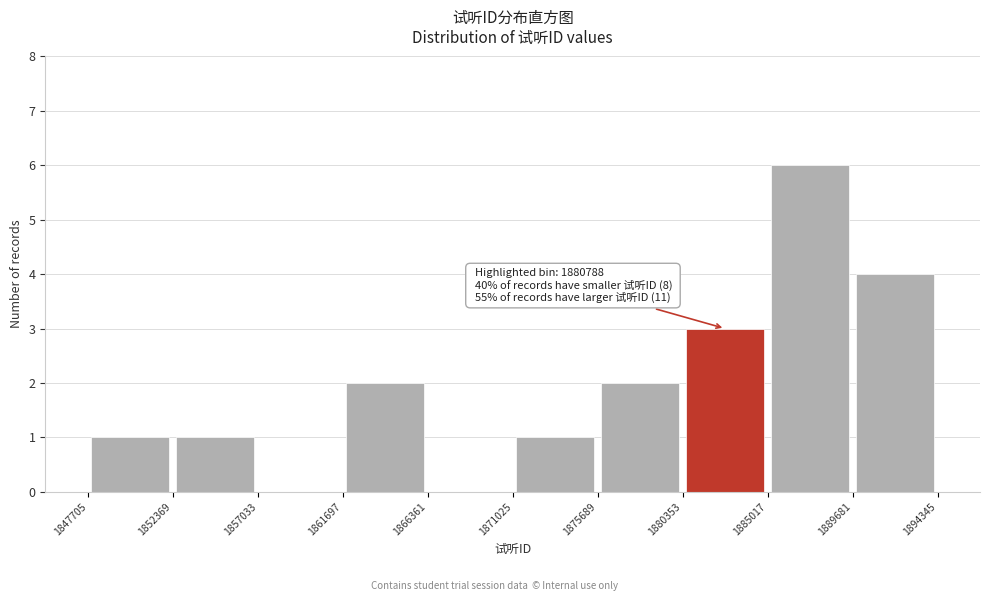

Which range on the x-axis has the tallest bar?

1885017 to 1889681